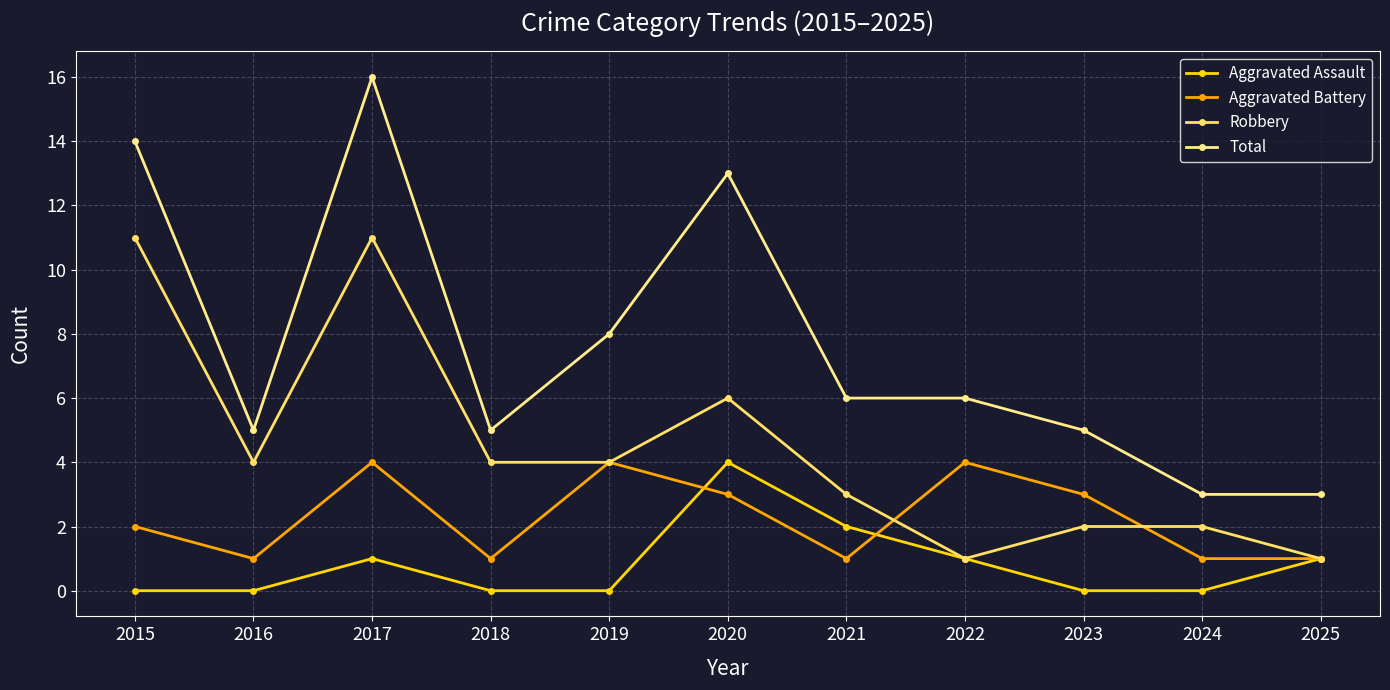

Count the number of data series in this chart.

4